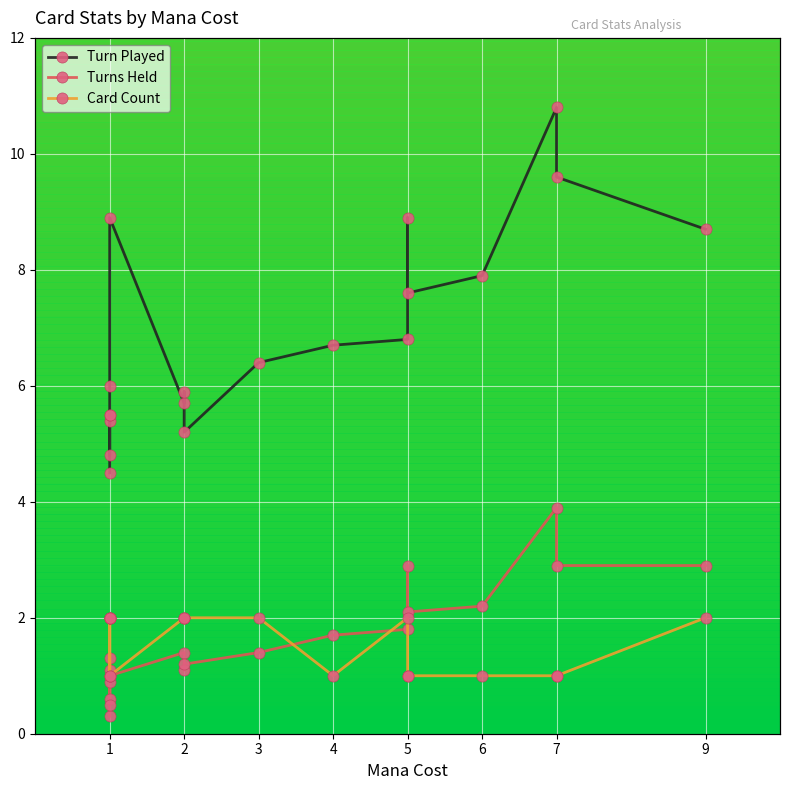

Is this an area chart (filled region under the line)?

No